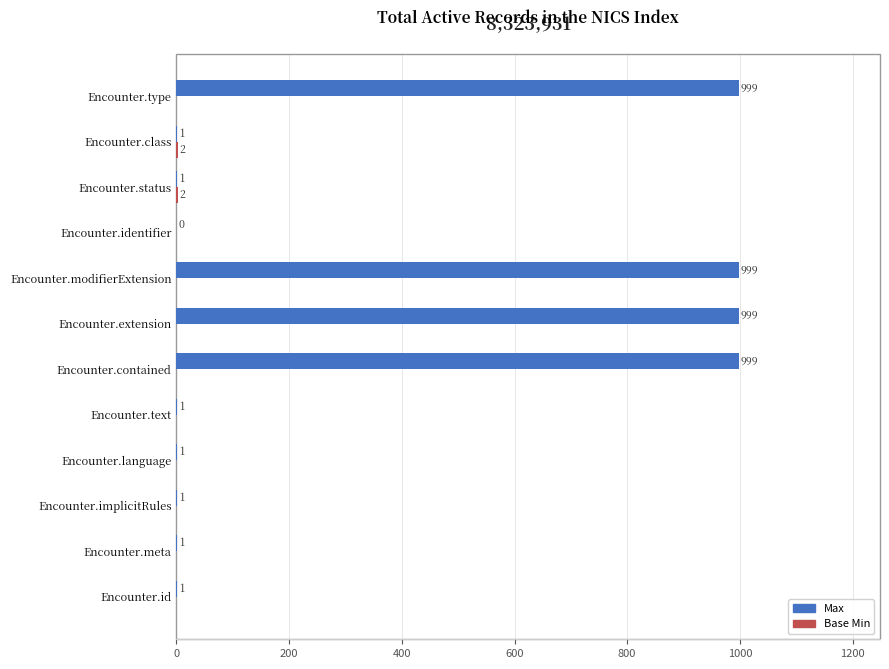

Which series has the largest total across all categories?

Max